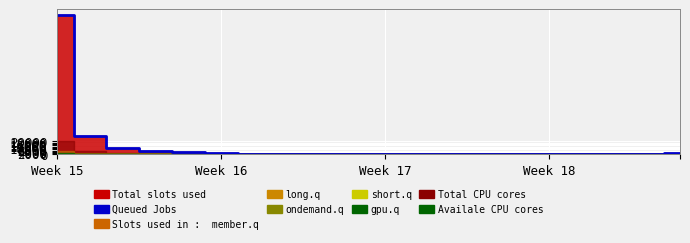

What is the difference between the maximum and minimum values?

210935